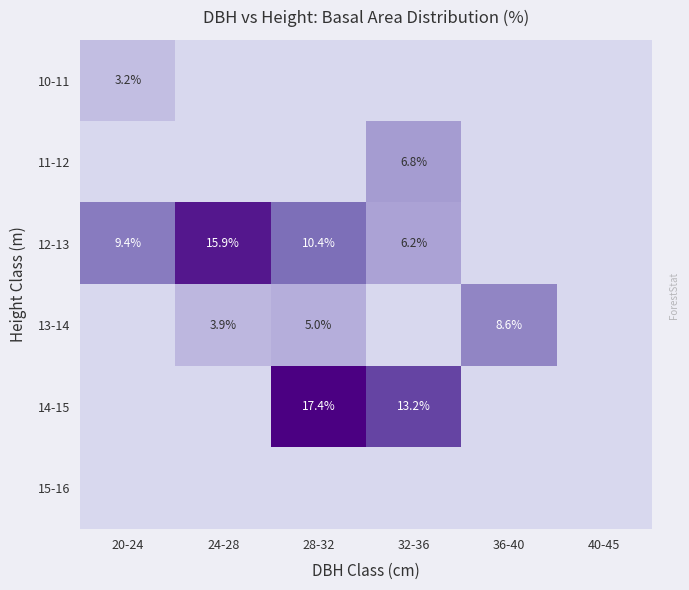

What is the difference between the 13-14 values at 28-32 and 24-28?

1.1